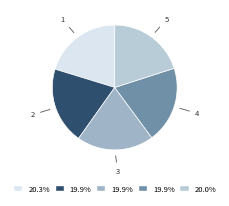

Is there a majority slice in this chart?

No